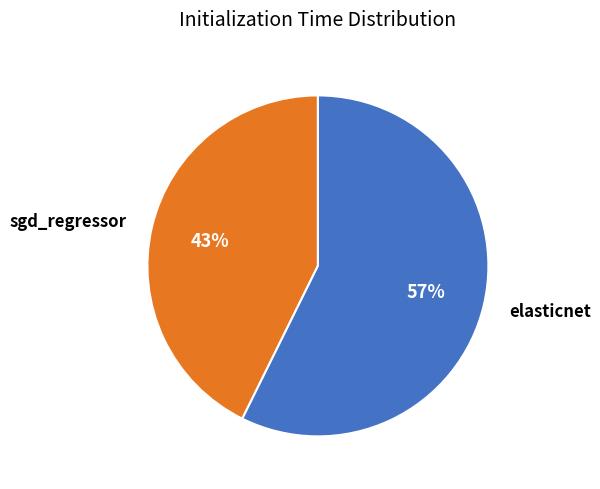

Rank the categories by value from highest to lowest.

elasticnet, sgd_regressor